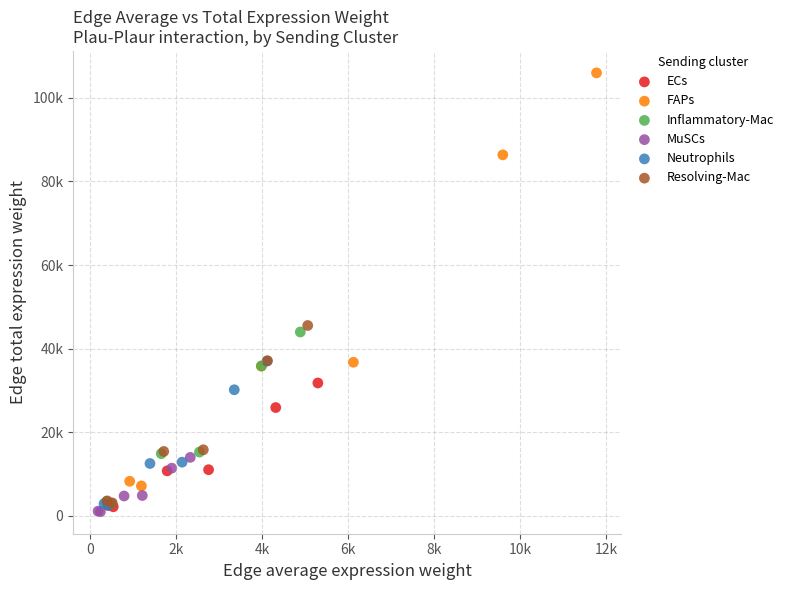

Which series reaches the minimum Y coordinate?

MuSCs